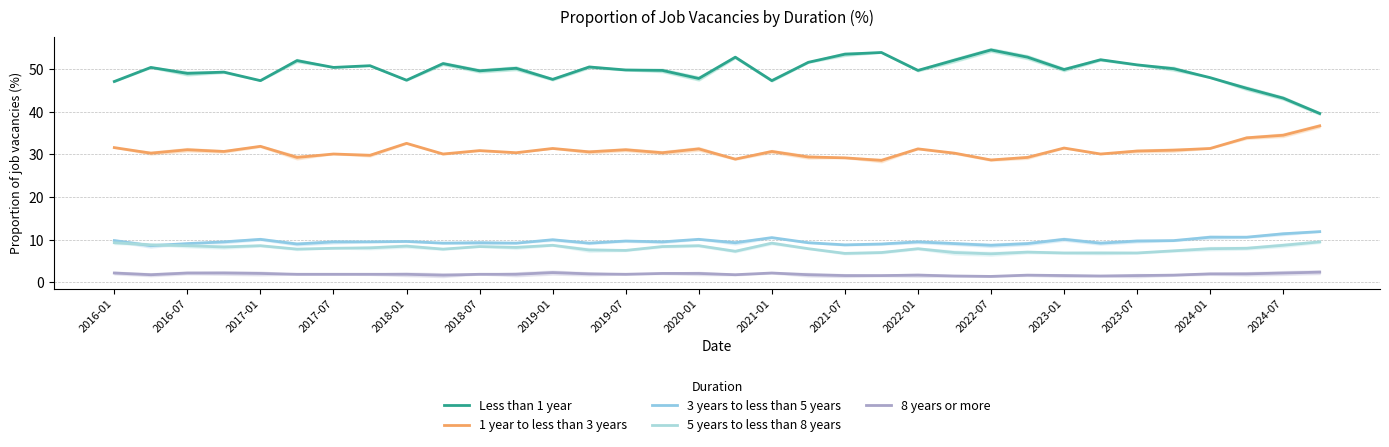

Is the value of 5 years to less than 8 years at 19 greater than the value of 1 year to less than 3 years at 2021-07?

No